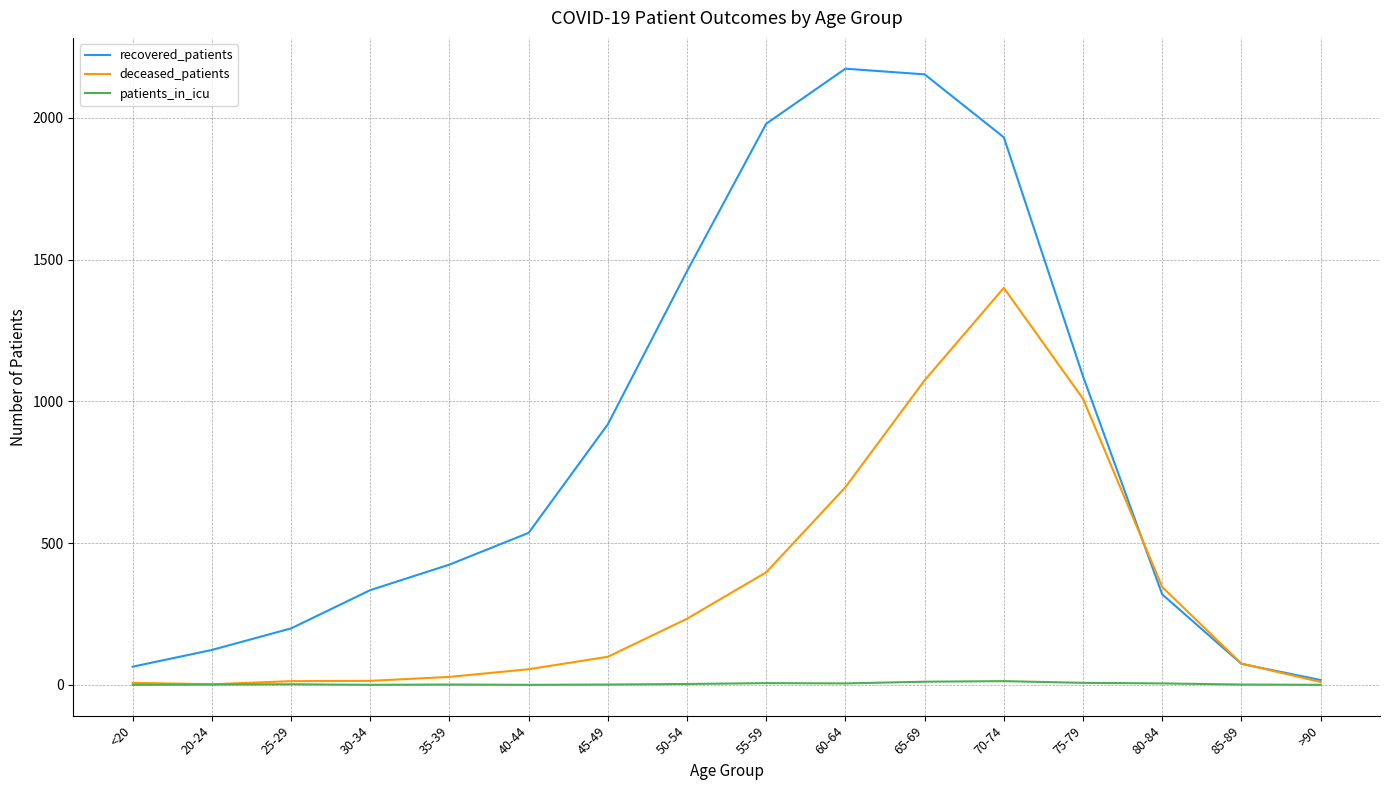

List the series in order of their overall mean, highest first.

recovered_patients, deceased_patients, patients_in_icu